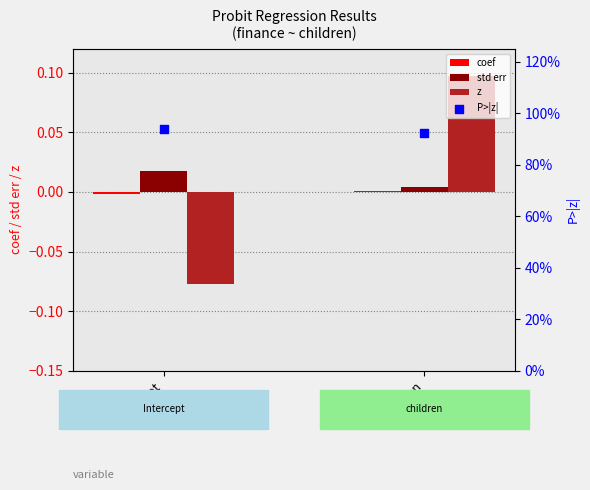

Which series has the largest total across all categories?

P>|z|